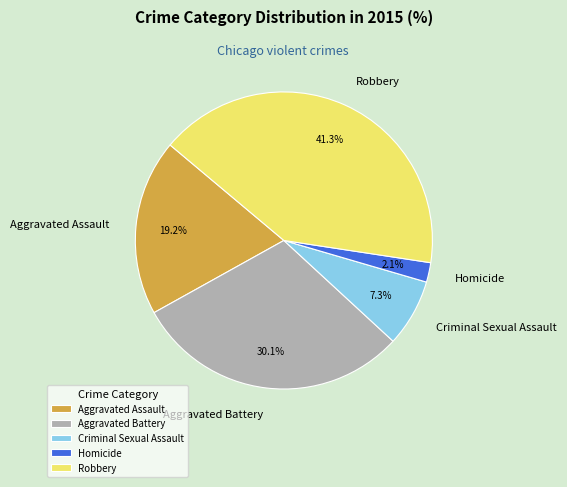

Rank the categories by value from highest to lowest.

Robbery, Aggravated Battery, Aggravated Assault, Criminal Sexual Assault, Homicide